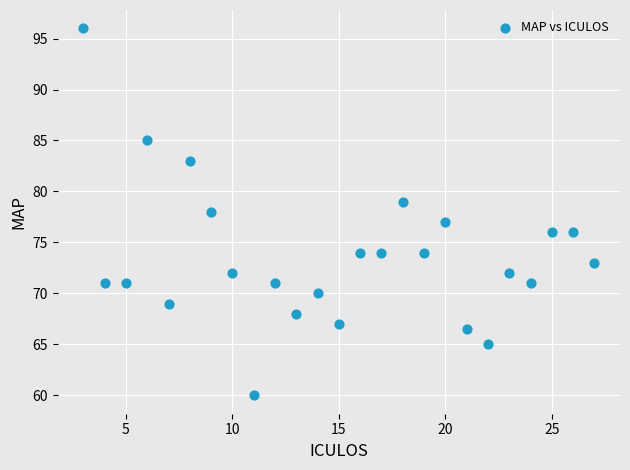

What is the range of X values (max minus min)?

24.0